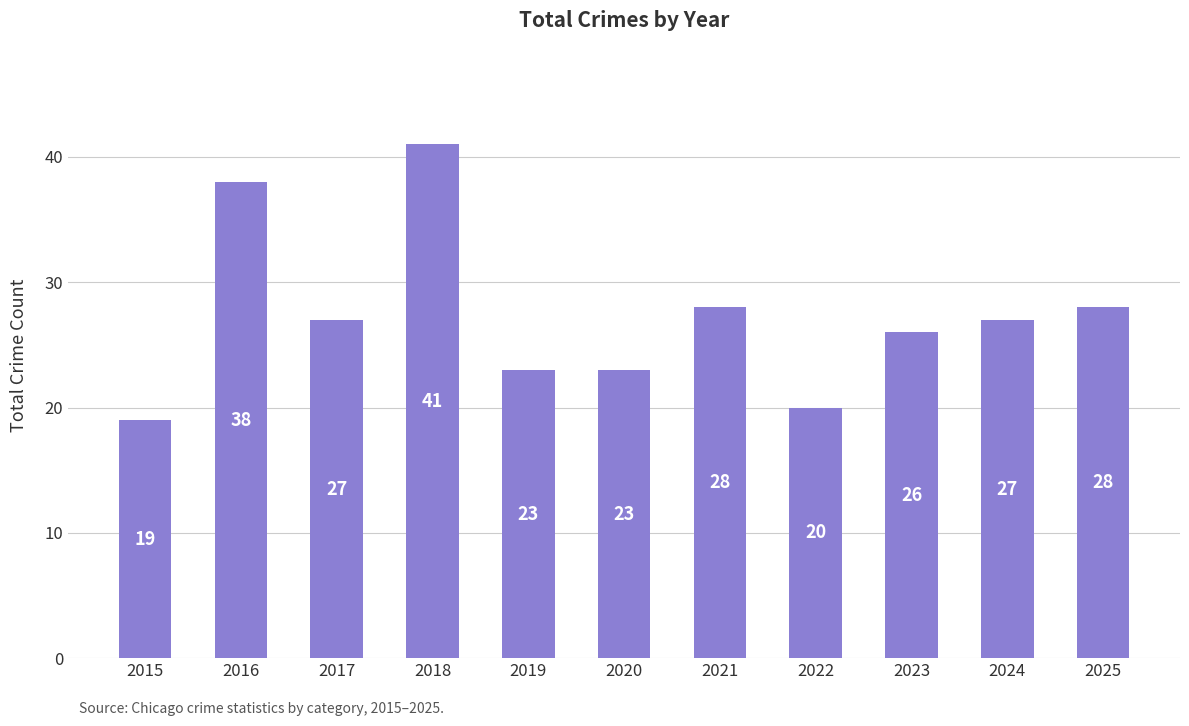

The value at 2019 is 23. True or false?

True